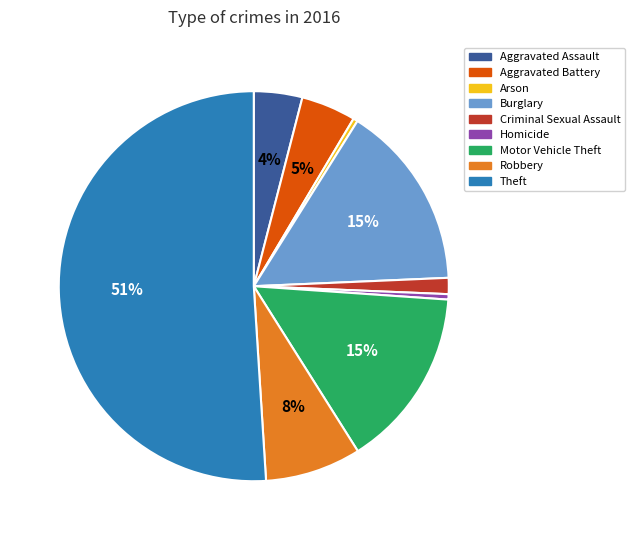

Which category accounts for the majority?

Theft